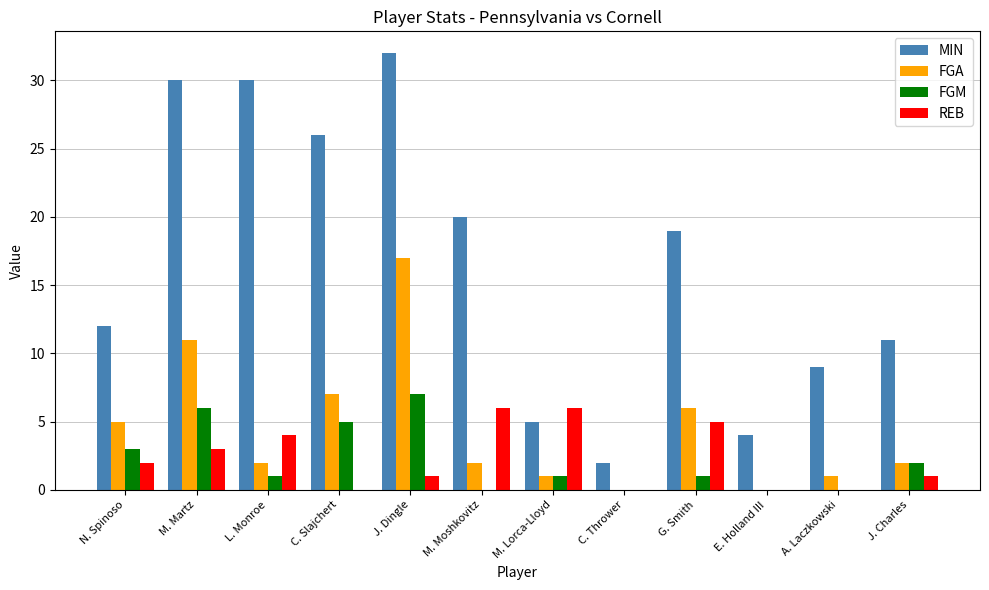

What is the sum of the MIN values at A. Laczkowski and M. Martz?

39